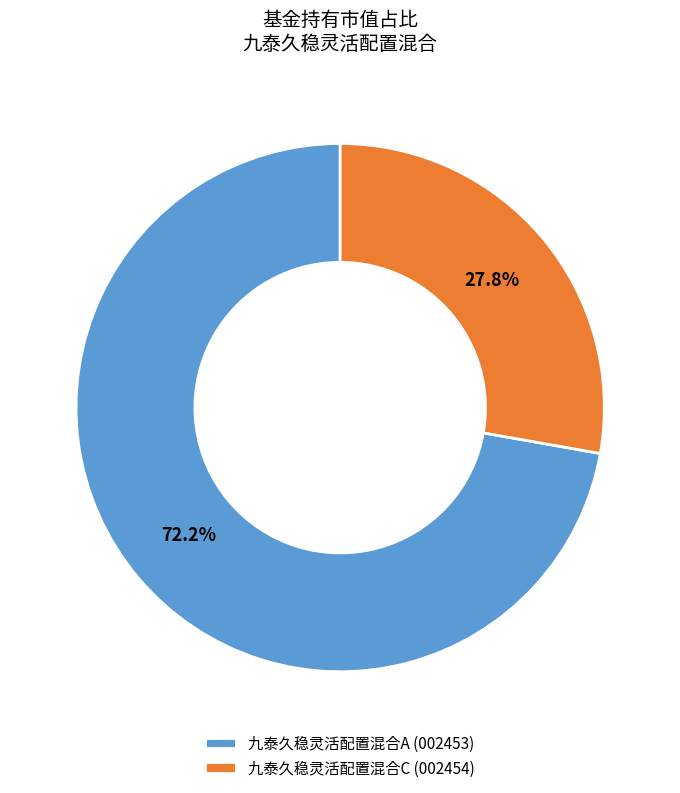

Which slice is the largest?

九泰久稳灵活配置混合A